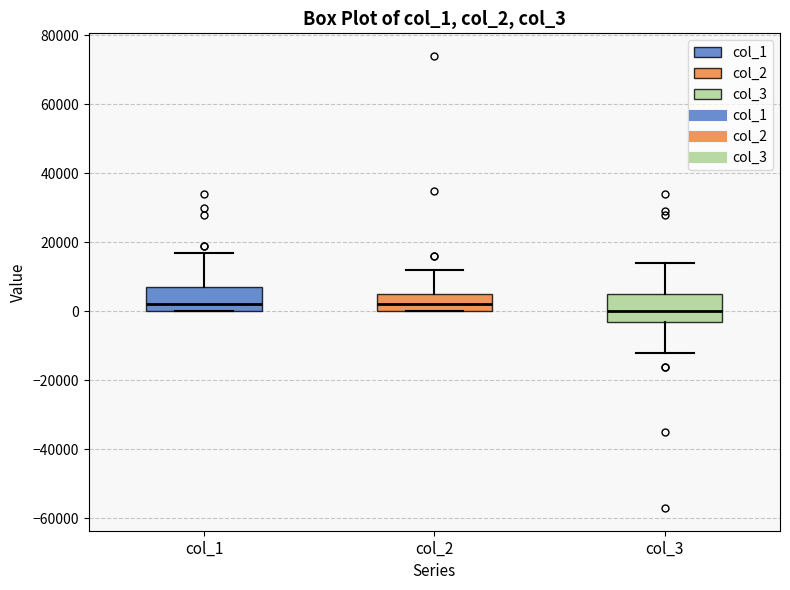

Which box's median line is the lowest?

col_3